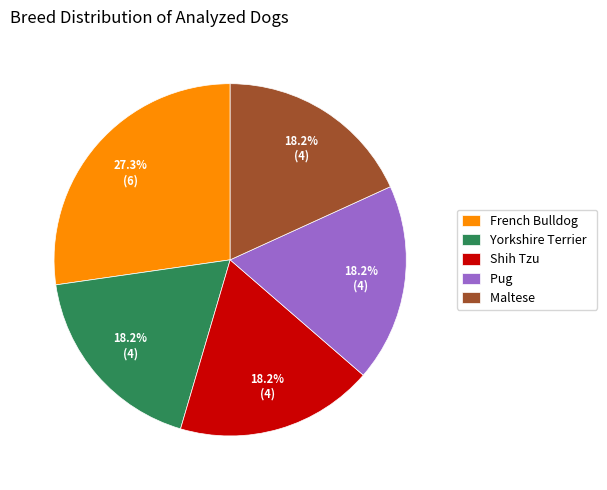

What is the largest slice in the pie chart?

French Bulldog